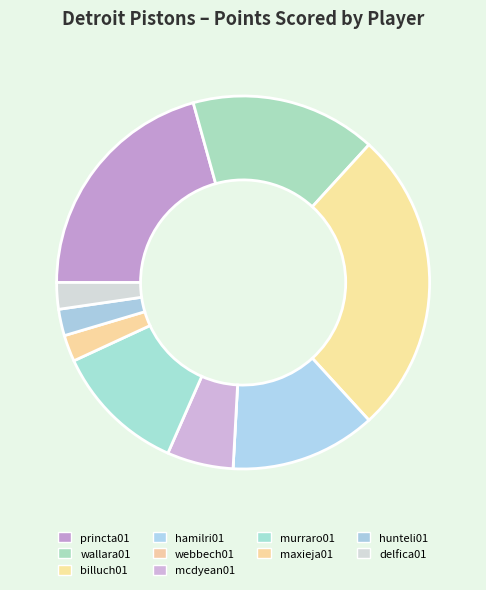

What is the change in value from wallara01 to maxieja01?

-12